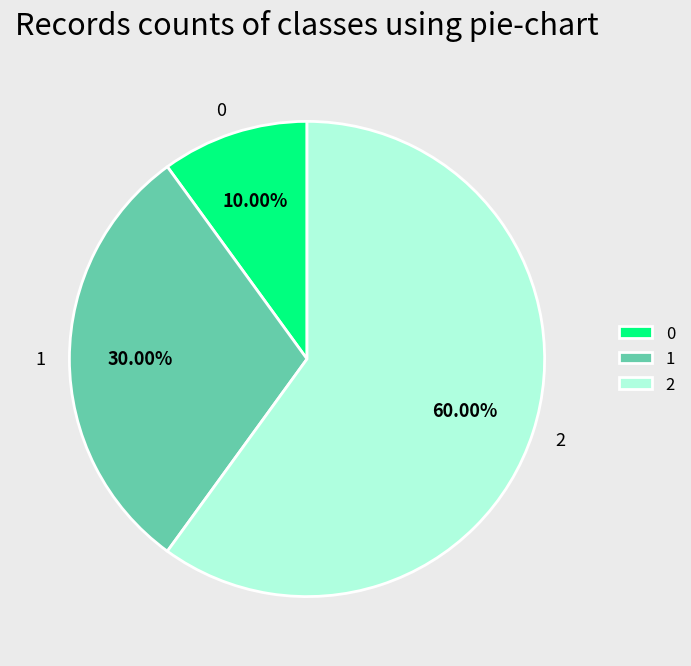

Count the number of slices in the pie.

3